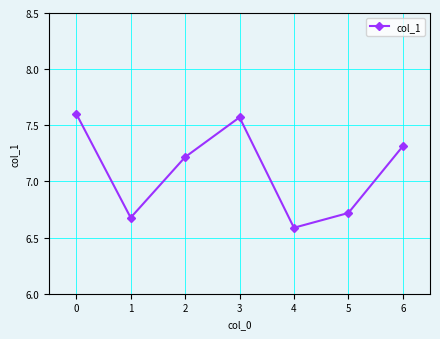

List the labels in order of value, largest first.

0, 3, 6, 2, 5, 1, 4